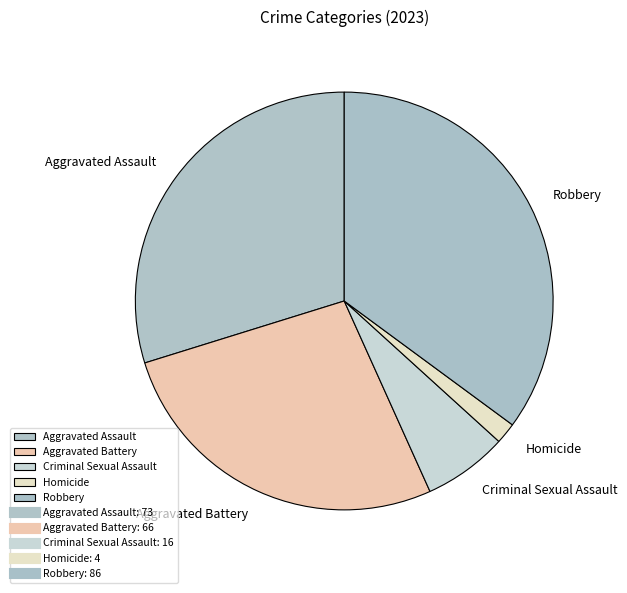

Between Robbery and Criminal Sexual Assault, which is larger?

Robbery